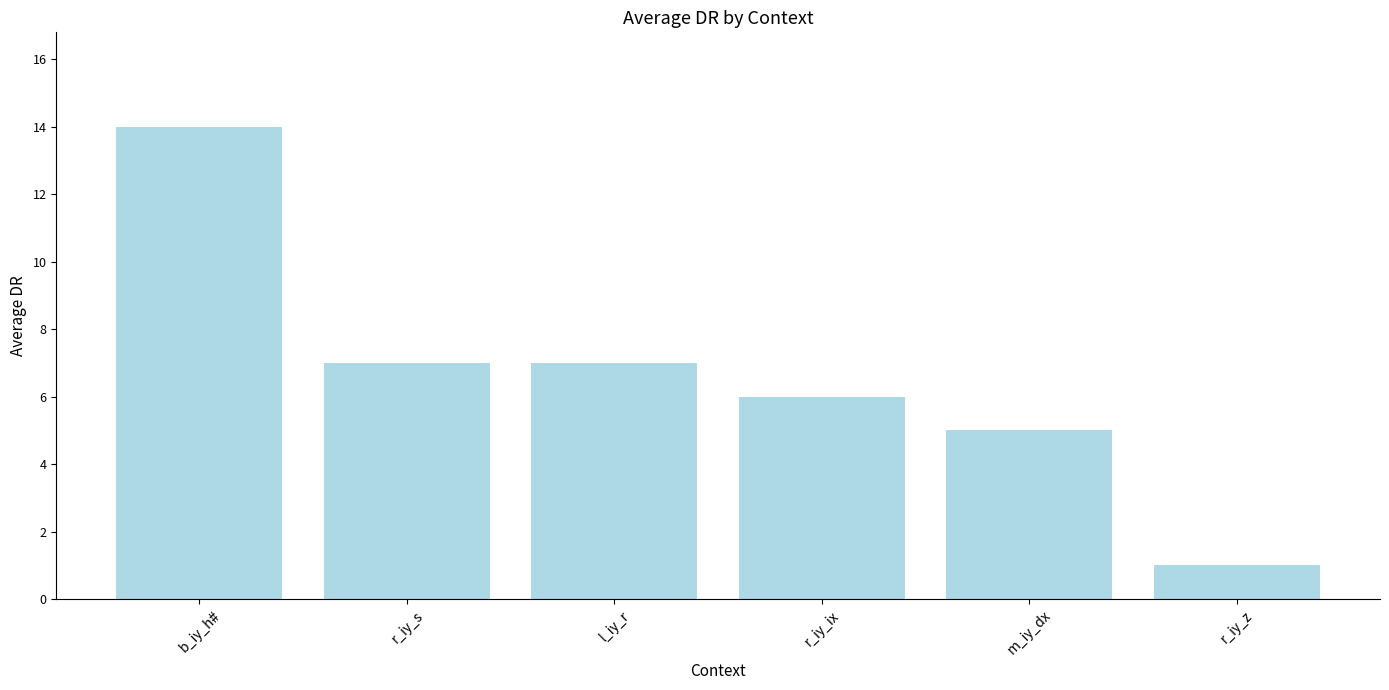

What is the difference between the values at m_iy_dx and l_iy_r?

2